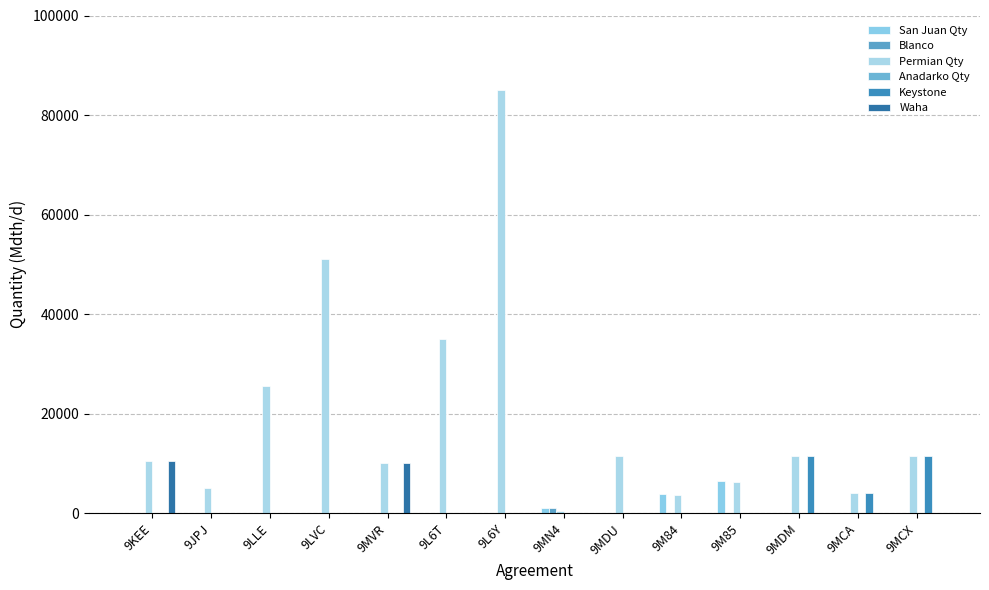

What is the sum of the Waha values at 9L6Y and 9KEE?

10500